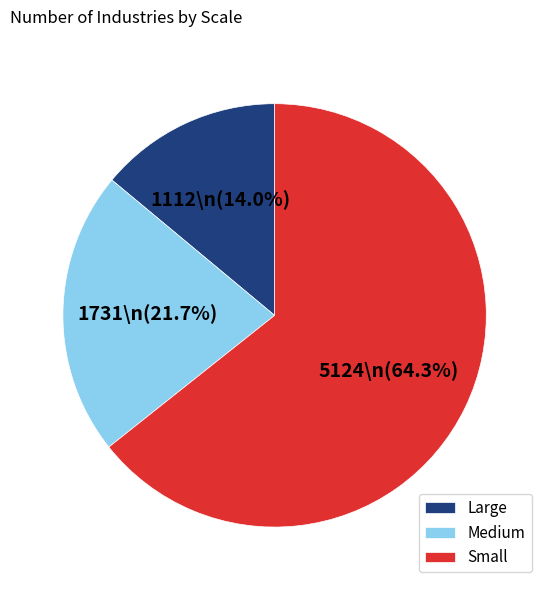

Is the sum of Large and Medium greater than half?

No